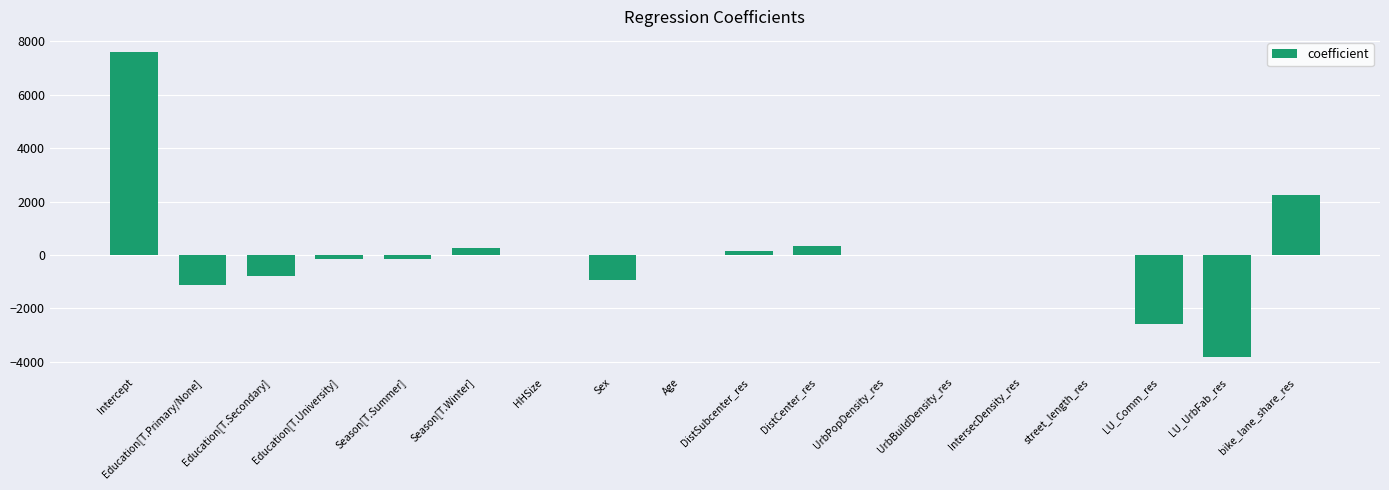

Which has a higher value, Sex or Education[T.University]?

Education[T.University]